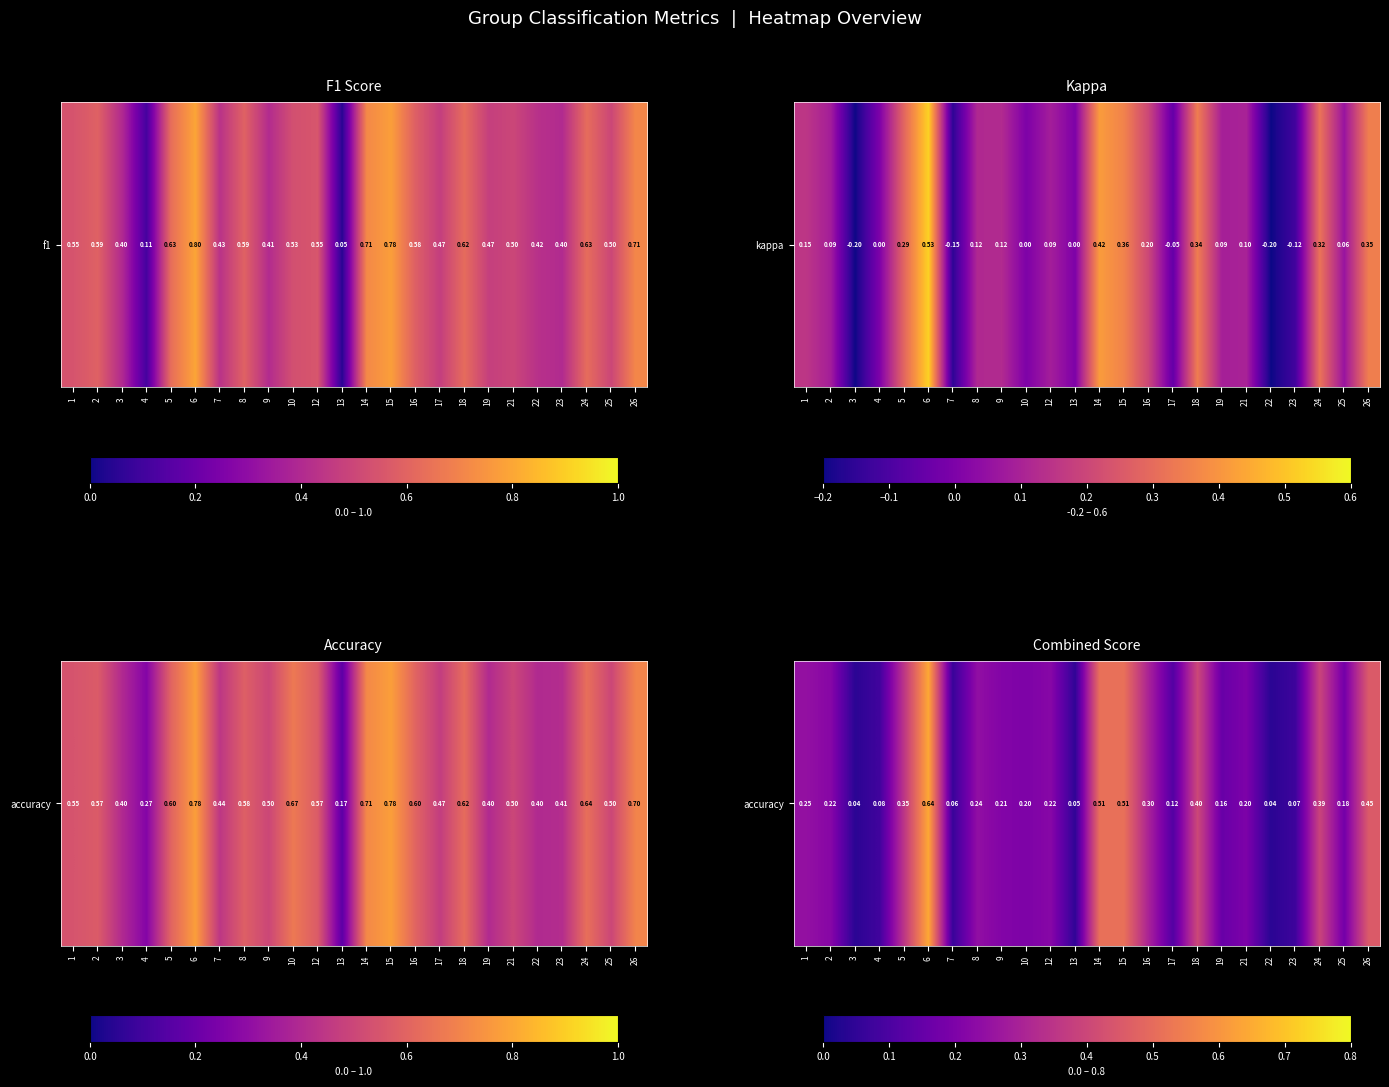

Rank the categories by value from lowest to highest.

3, 22, 13, 7, 23, 4, 17, 19, 25, 21, 10, 9, 2, 12, 8, 1, 16, 5, 24, 18, 26, 15, 14, 6